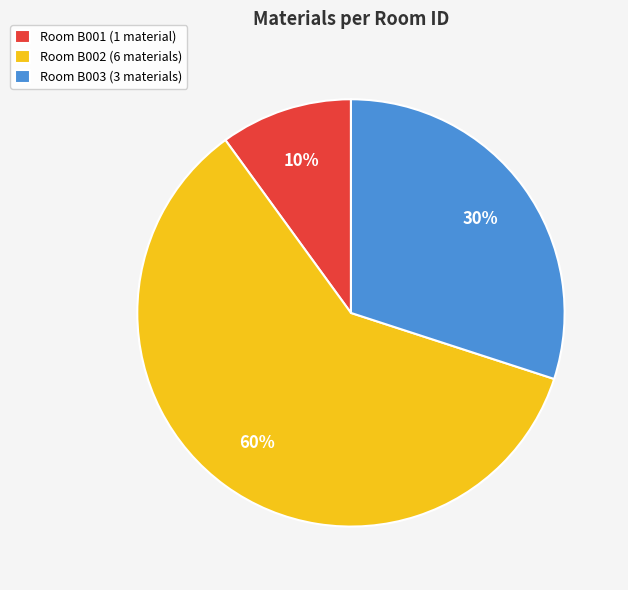

Which category has the smallest portion of the pie?

Room B001 (1 material)